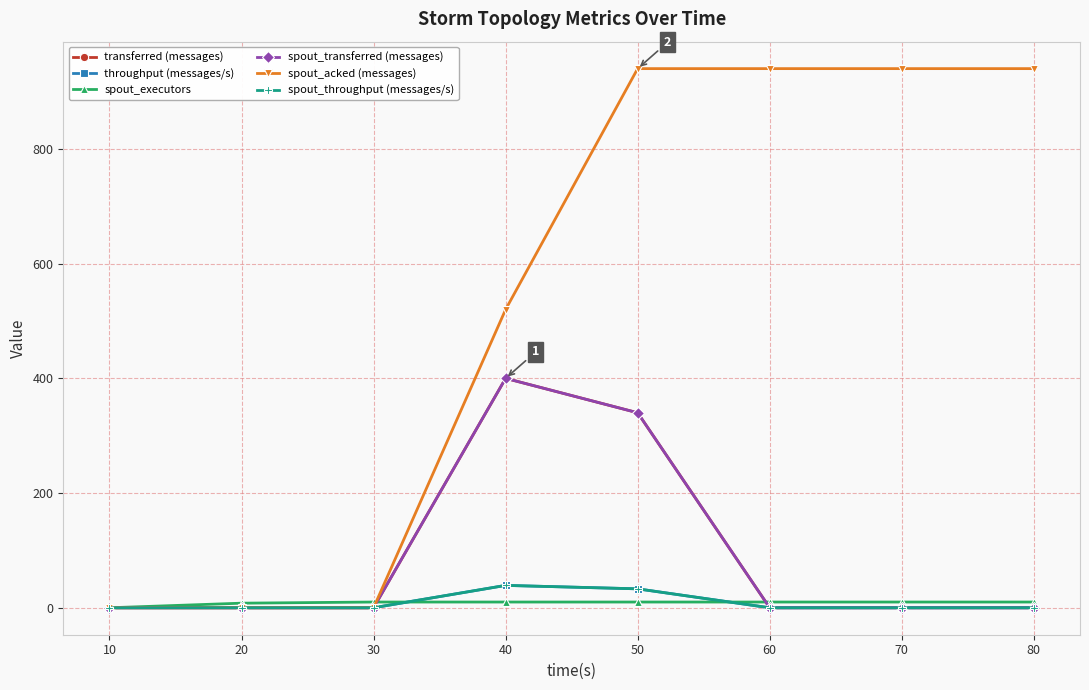

What is the difference between the spout_acked (messages) values at 30 and 70?

940